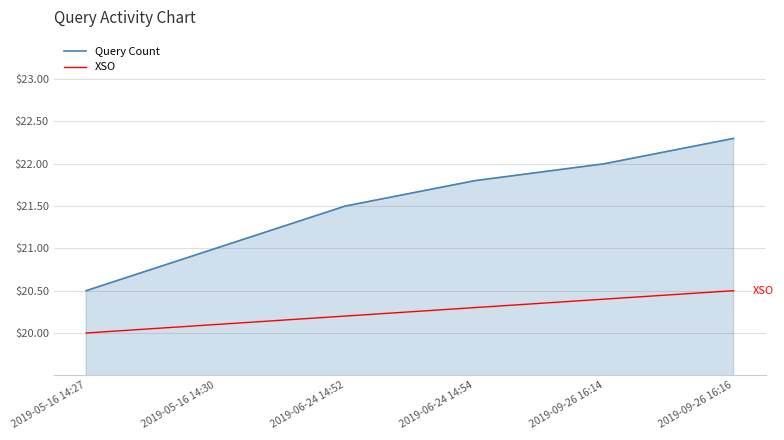

Reading left to right, what are all the values shown in this chart?

Query Count: 2019-05-16 14:27=20.5	2019-05-16 14:30=21.0	2019-06-24 14:52=21.5	2019-06-24 14:54=21.8	2019-09-26 16:14=22.0	2019-09-26 16:16=22.3
XSO: 2019-05-16 14:27=20.0	2019-05-16 14:30=20.1	2019-06-24 14:52=20.2	2019-06-24 14:54=20.3	2019-09-26 16:14=20.4	2019-09-26 16:16=20.5